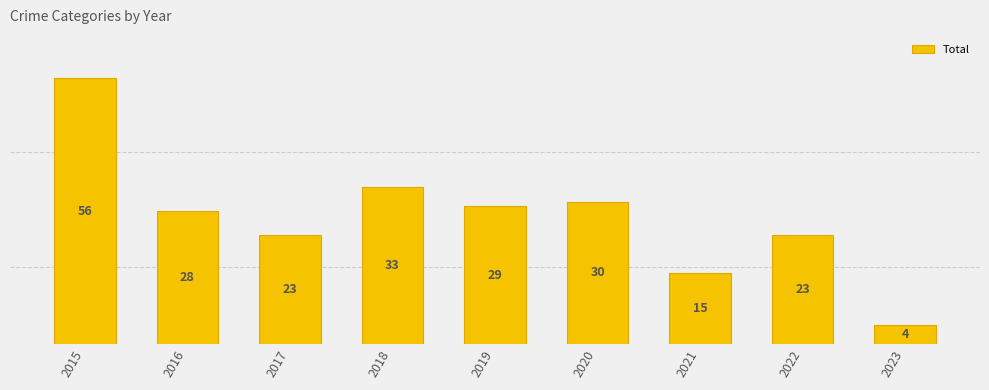

What is the change in value from 2015 to 2020?

-26